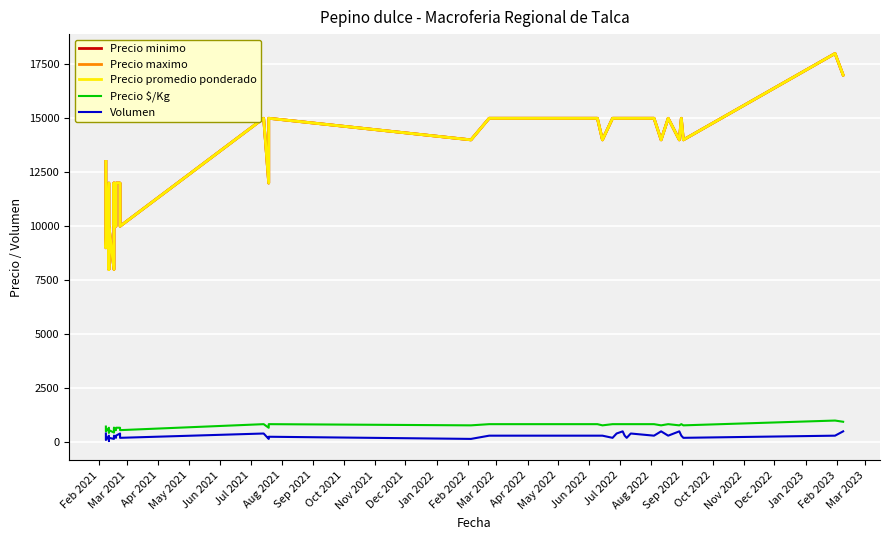

Count the Precio promedio ponderado values in the range 12000 to 15000.

30